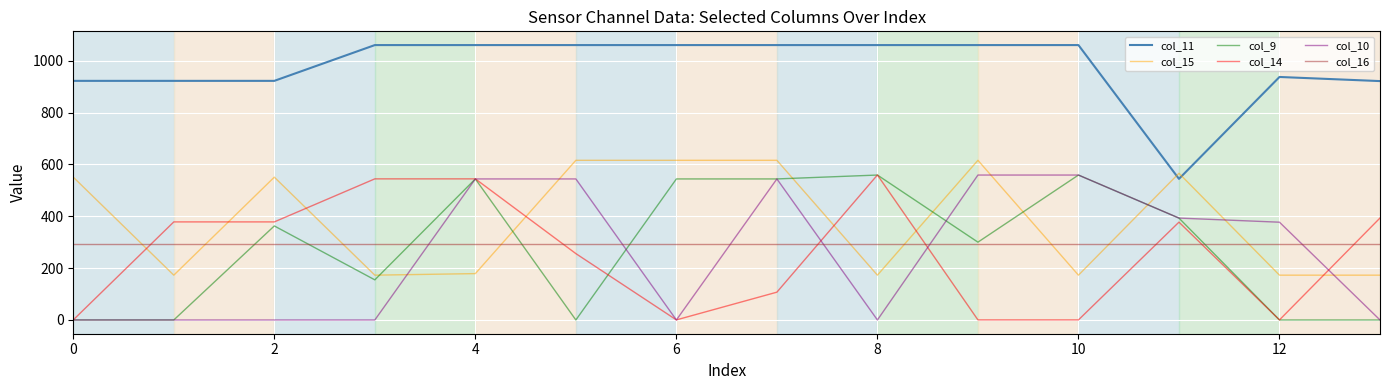

What is the maximum value for col_15?

615.9